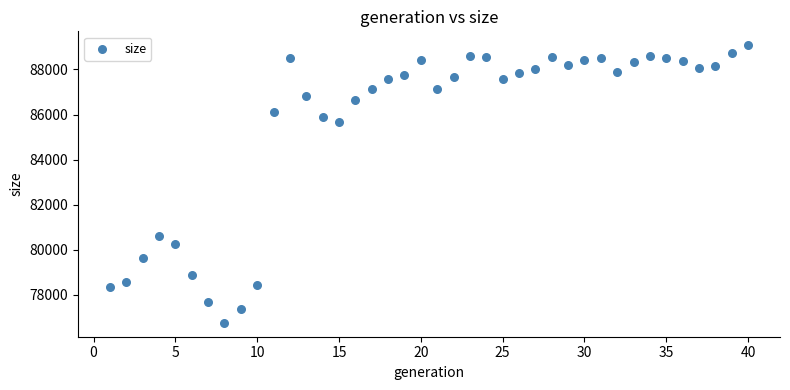

What is the range of X values (max minus min)?

39